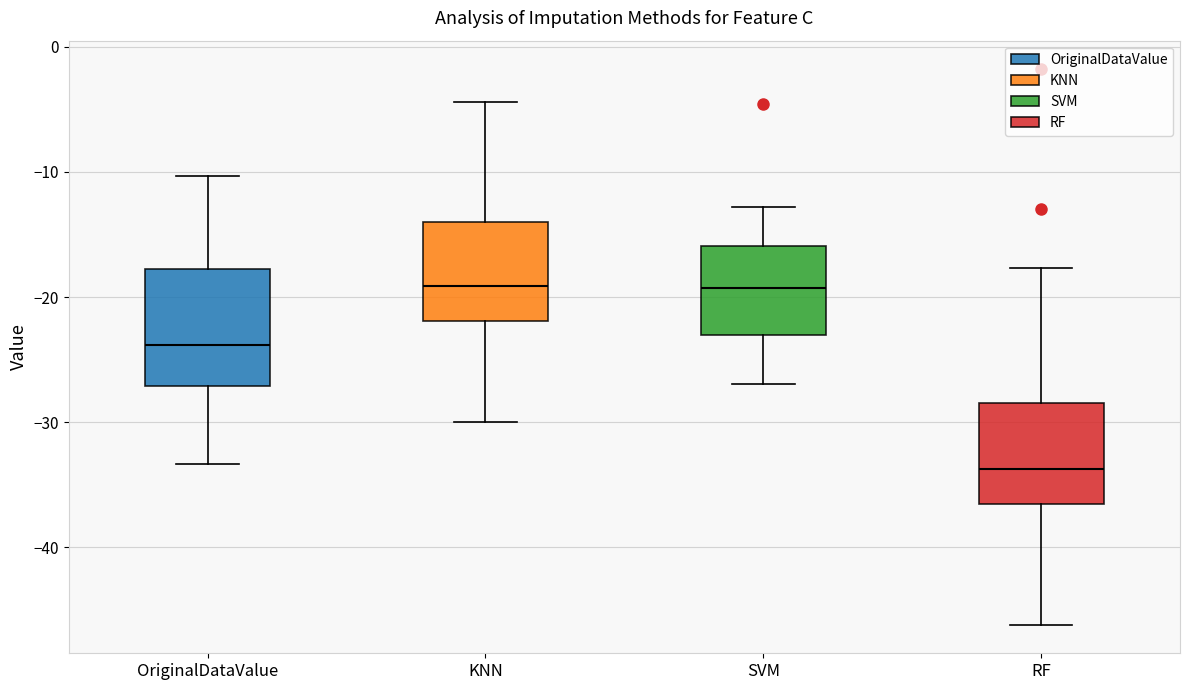

Reading left to right, read every box against the y-axis: the position of its median line, the range the box covers, and the ends of its whiskers. The values are not printed on the chart, so give them approximately, as read against the axis.

OriginalDataValue: median -24, box -27 to -18, whiskers -33 to -10
KNN: median -19, box -22 to -14, whiskers -30 to -4
SVM: median -19, box -23 to -16, whiskers -27 to -13
RF: median -34, box -37 to -28, whiskers -46 to -18